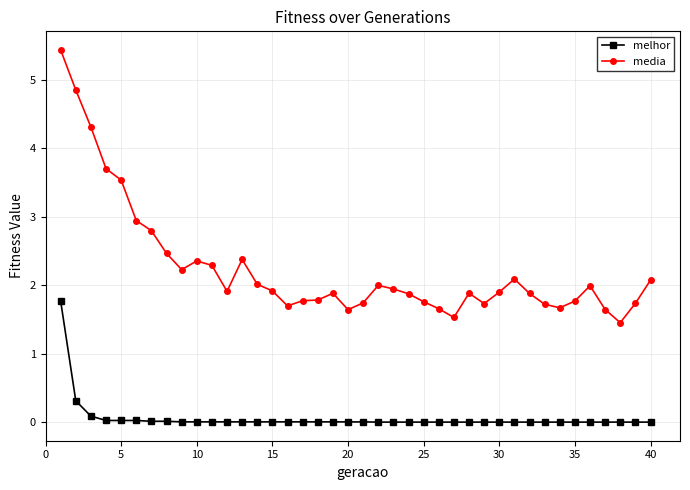

What is the difference between the maximum and minimum values in the melhor series?

1.8